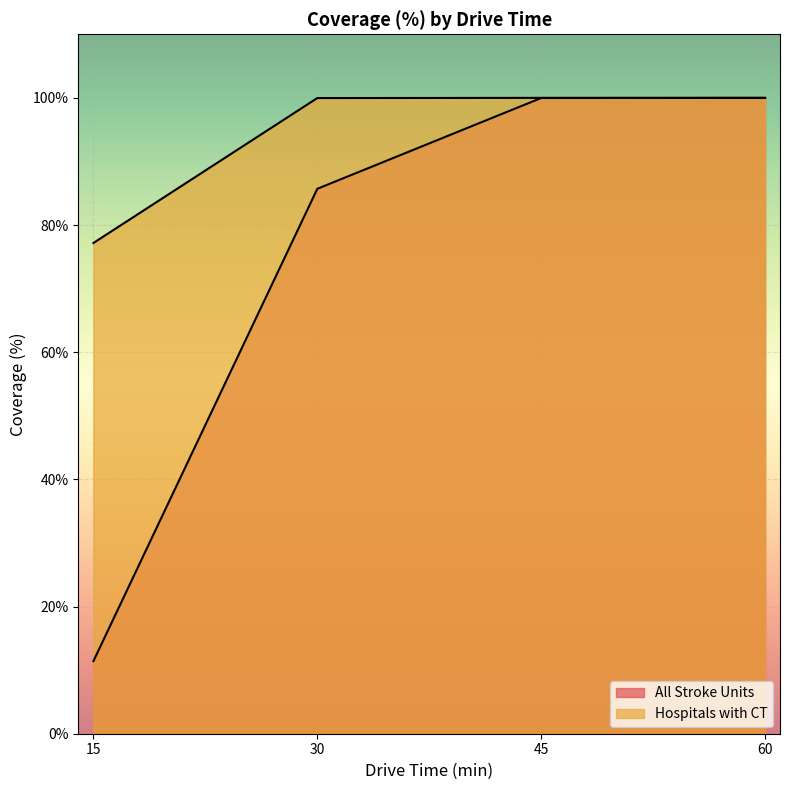

Where does the All Stroke Units series first go above 99?

45